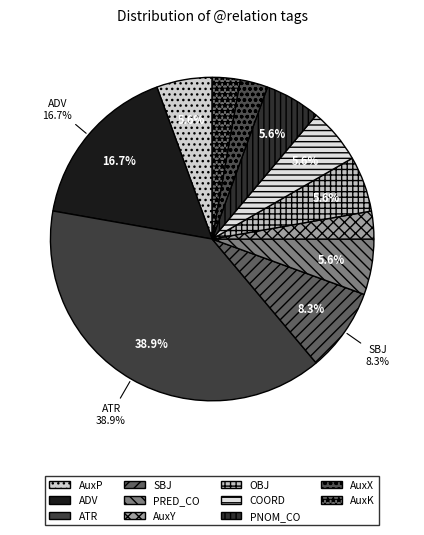

True or false: AuxY accounts for 16% of the total.

False